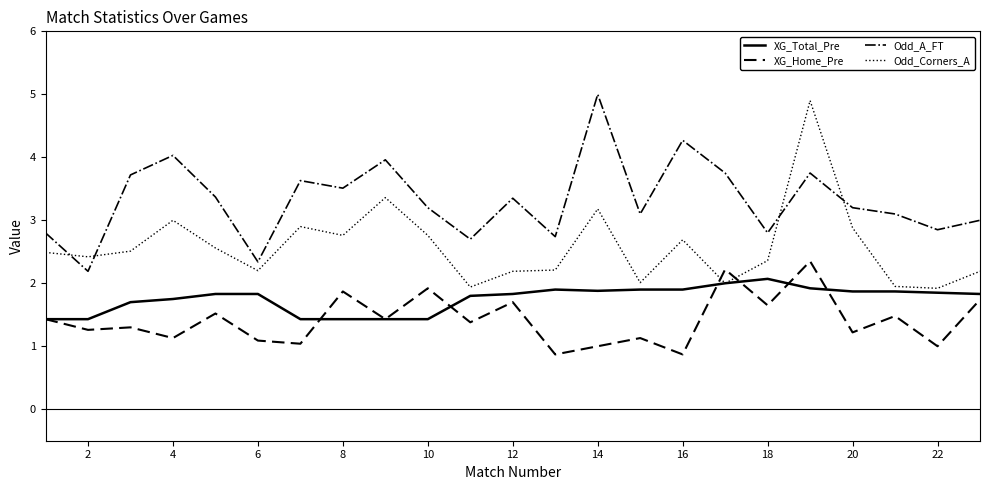

How many times do Odd_A_FT and Odd_Corners_A cross each other?

4